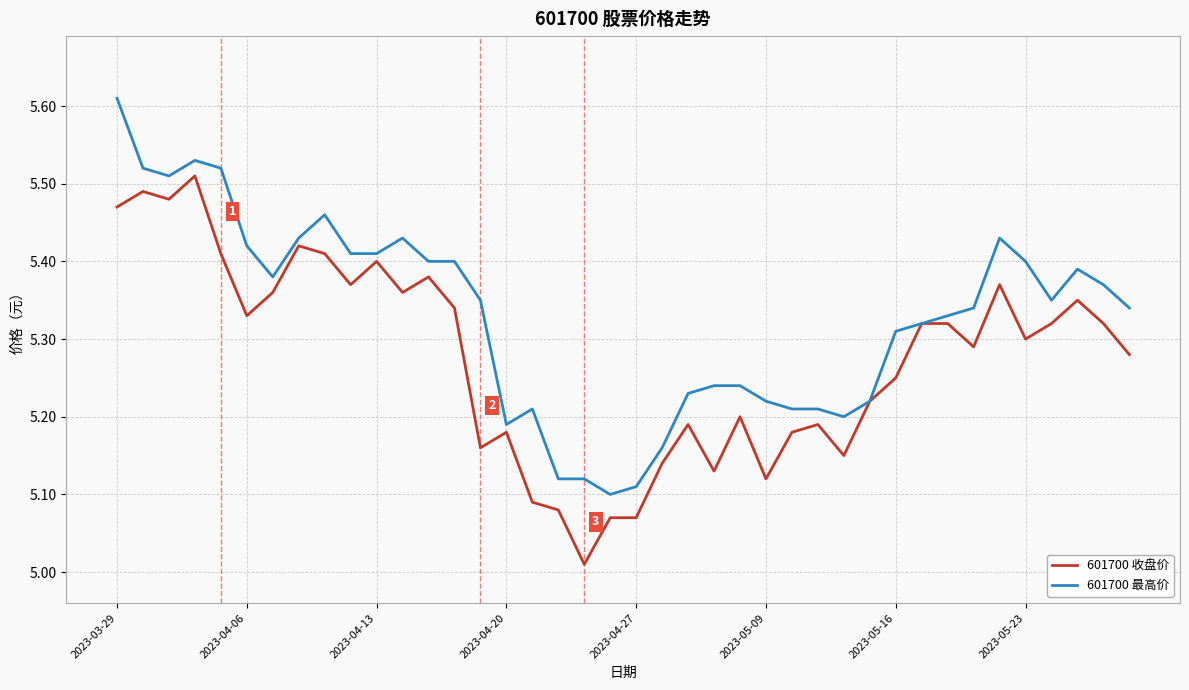

Rank the series by their average value, from highest to lowest.

601700 最高价, 601700 收盘价